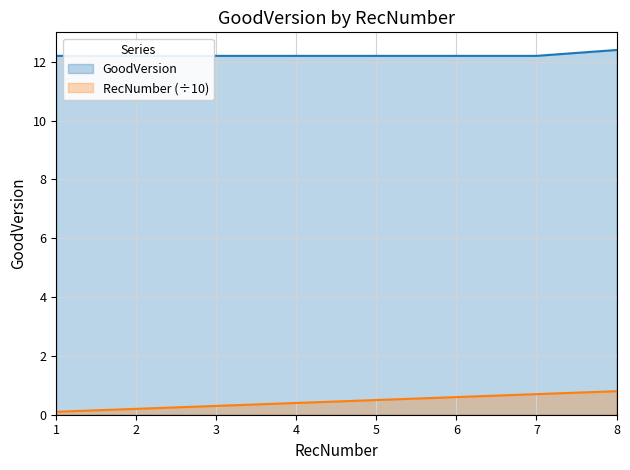

List the labels in order of RecNumber (÷10) value, largest first.

8, 7, 6, 5, 4, 3, 2, 1